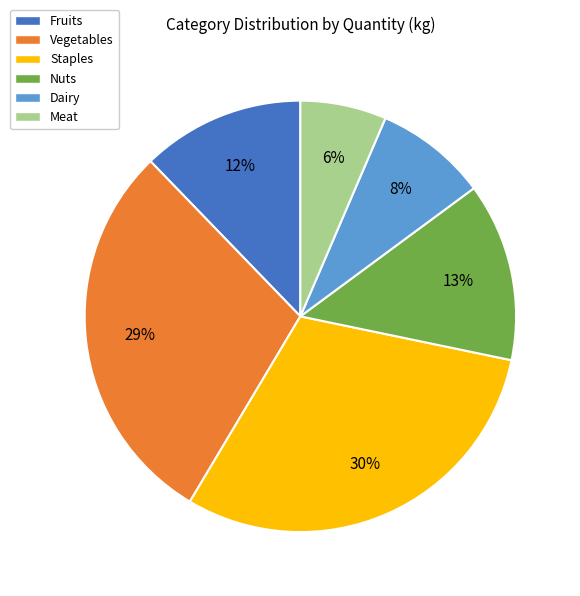

Does any single category account for the majority?

No